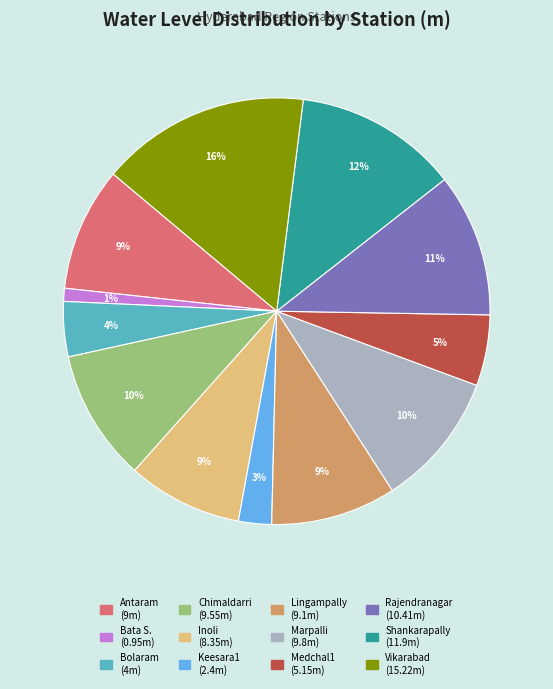

Does any single category account for the majority?

No